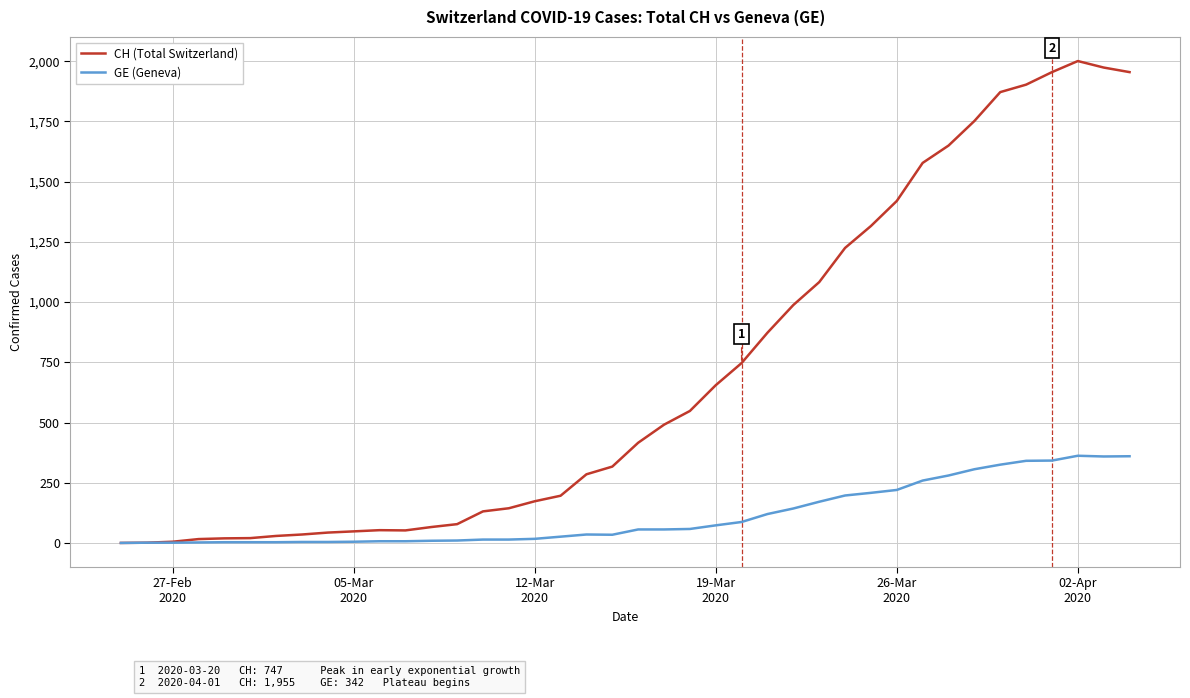

Which series has the largest total across all categories?

CH (Total Switzerland)